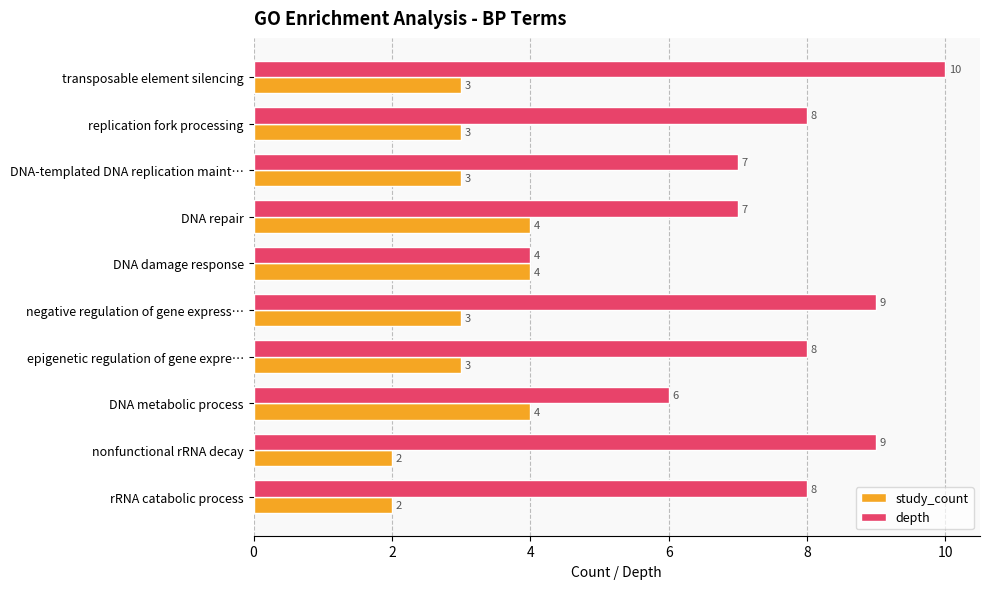

Is it true that depth equals 3 at DNA metabolic process?

False